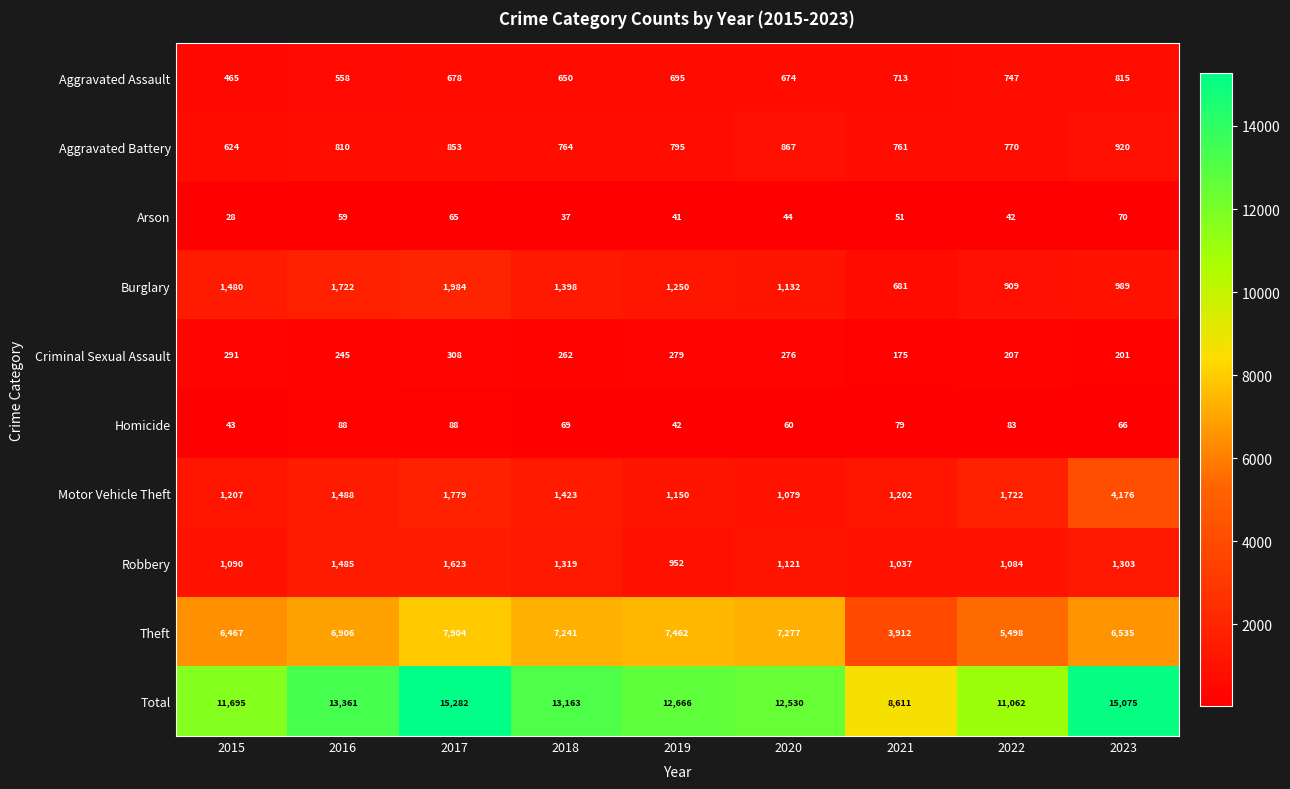

The Arson series shows 42 at 2022. True or false?

True